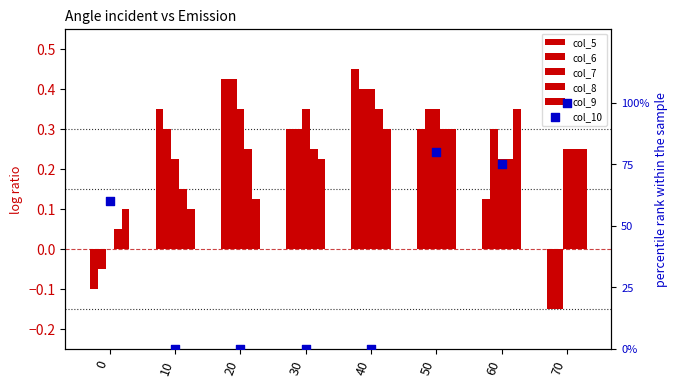

Which series has the largest total across all categories?

col_10